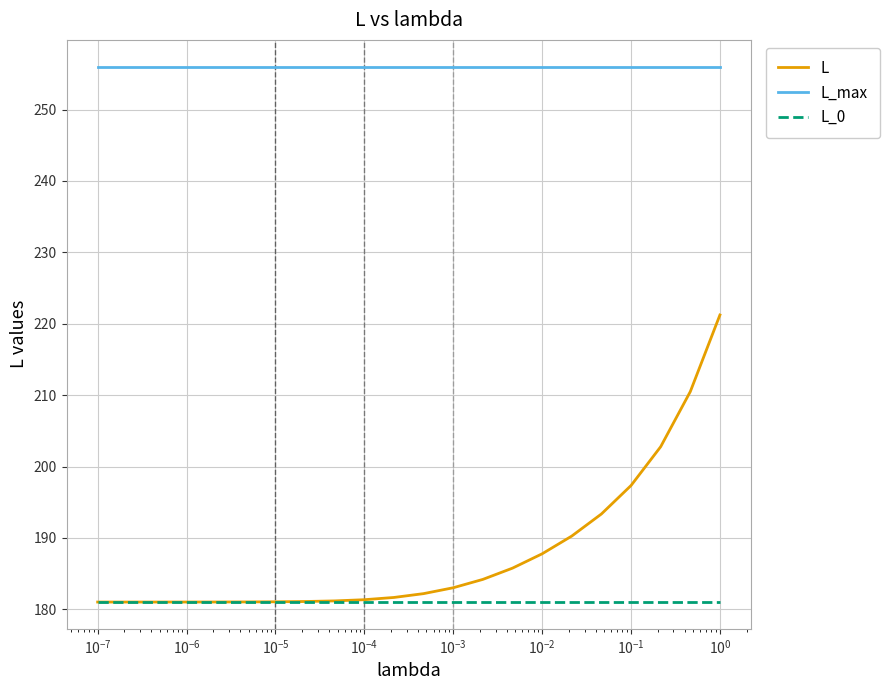

True or false: L and L_max cross at least once.

False